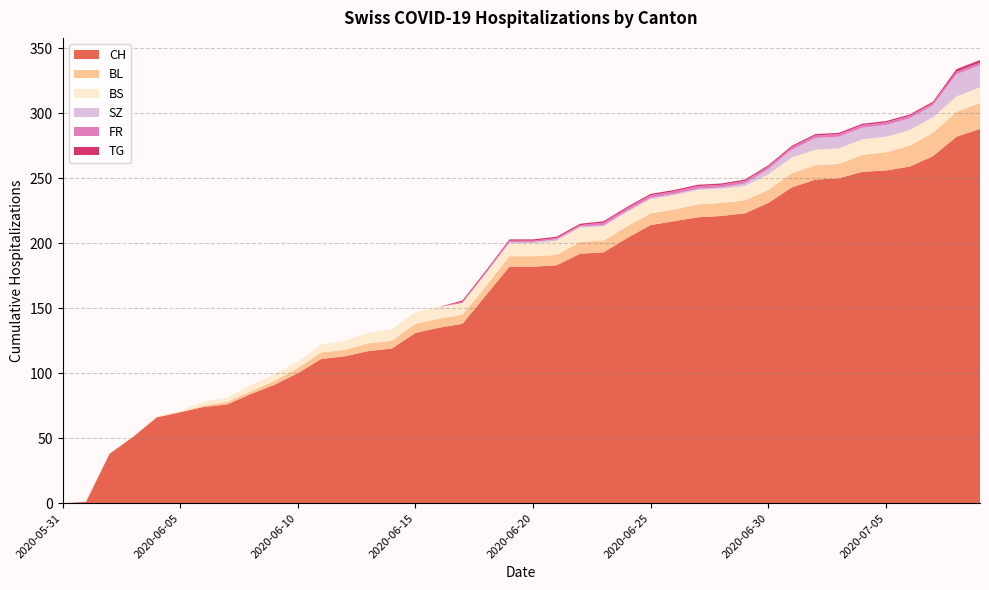

Reading left to right, extract all data points from this chart.

CH: 0	1	38	51	66	70	74	76	84	91	100	111	113	117	119	131	135	138	160	182	182	183	192	193	204	214	217	220	221	223	231	243	249	250	255	256	259	267	282	288
BL: 0	0	0	0	0	0	1	2	2	3	4	5	5	6	6	7	7	7	7	8	8	8	9	9	9	9	9	10	10	10	10	11	11	11	13	14	16	18	19	20
BS: 0	0	0	0	1	1	3	3	5	5	5	6	7	8	9	9	9	9	10	10	10	11	11	11	11	11	11	11	11	11	12	12	12	12	12	12	12	12	12	12
SZ: 0	0	0	0	0	0	0	0	0	0	0	0	0	0	0	0	0	0	0	1	1	1	1	1	1	1	1	1	1	2	4	6	9	9	9	9	9	9	17	17
FR: 0	0	0	0	0	0	0	0	0	0	0	0	0	0	0	0	0	1	1	1	1	1	1	2	2	2	2	2	2	2	2	2	2	2	2	2	2	2	2	2
TG: 0	0	0	0	0	0	0	0	0	0	0	0	0	0	0	0	0	1	1	1	1	1	1	1	1	1	1	1	1	1	1	1	1	1	1	1	1	1	2	2